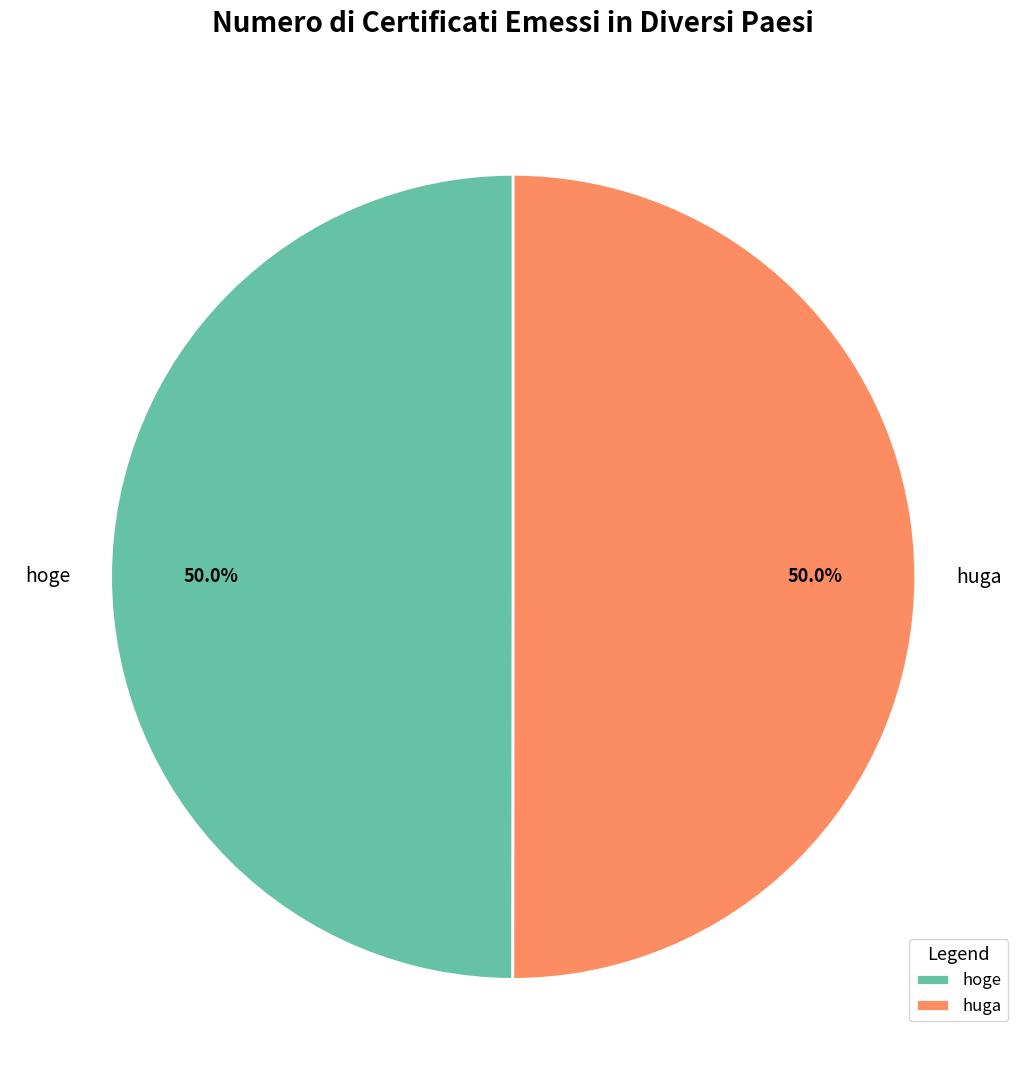

Is the sum of hoge and huga greater than half?

Yes